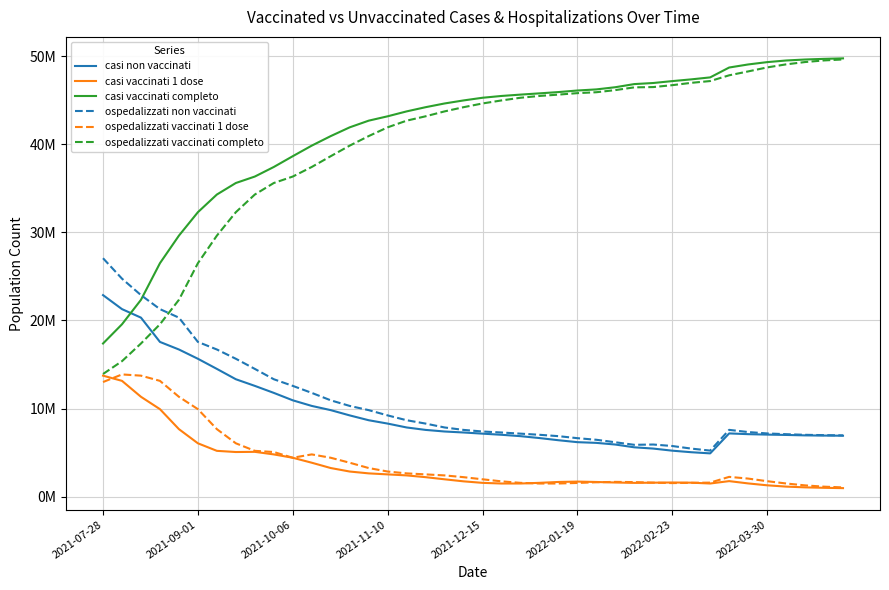

True or false: casi vaccinati 1 dose and casi non vaccinati cross at least once.

False